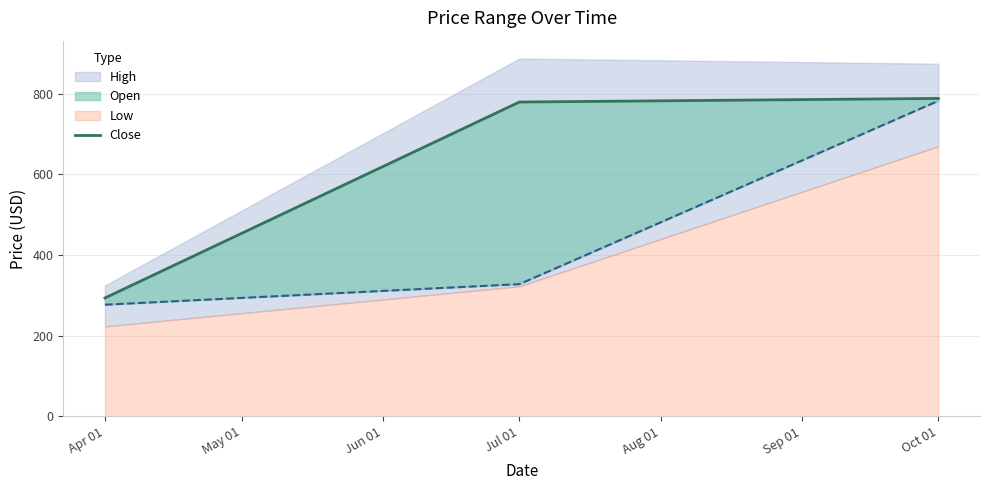

What is the difference between the maximum and minimum values?

494.6